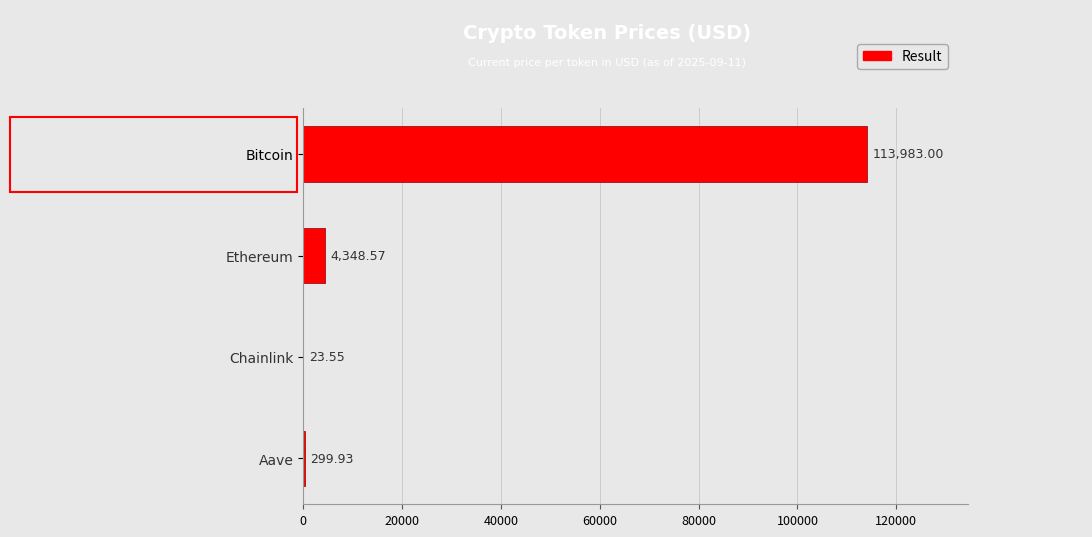

Count the number of categories in the chart.

4